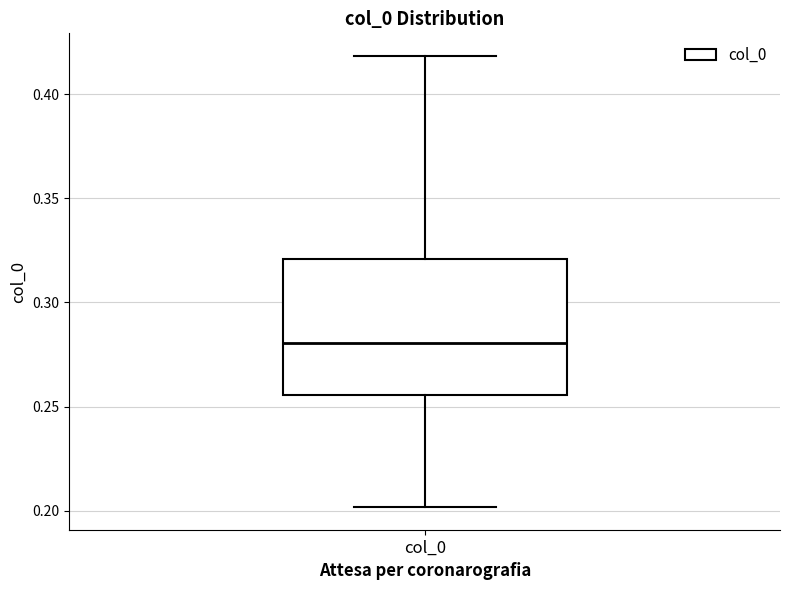

Read this box plot against the y-axis: the position of the median line, the range covered by the box, and the ends of both whiskers. The values are not printed on the chart, so give them approximately, as read against the axis.

median 0.280, box 0.255 to 0.320, whiskers 0.200 to 0.420